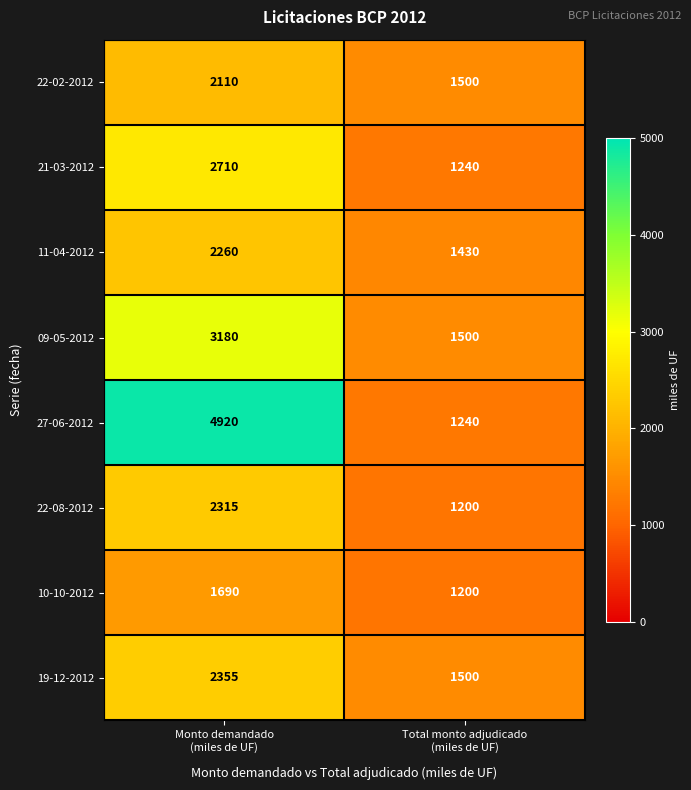

What is the smallest value displayed?

1200